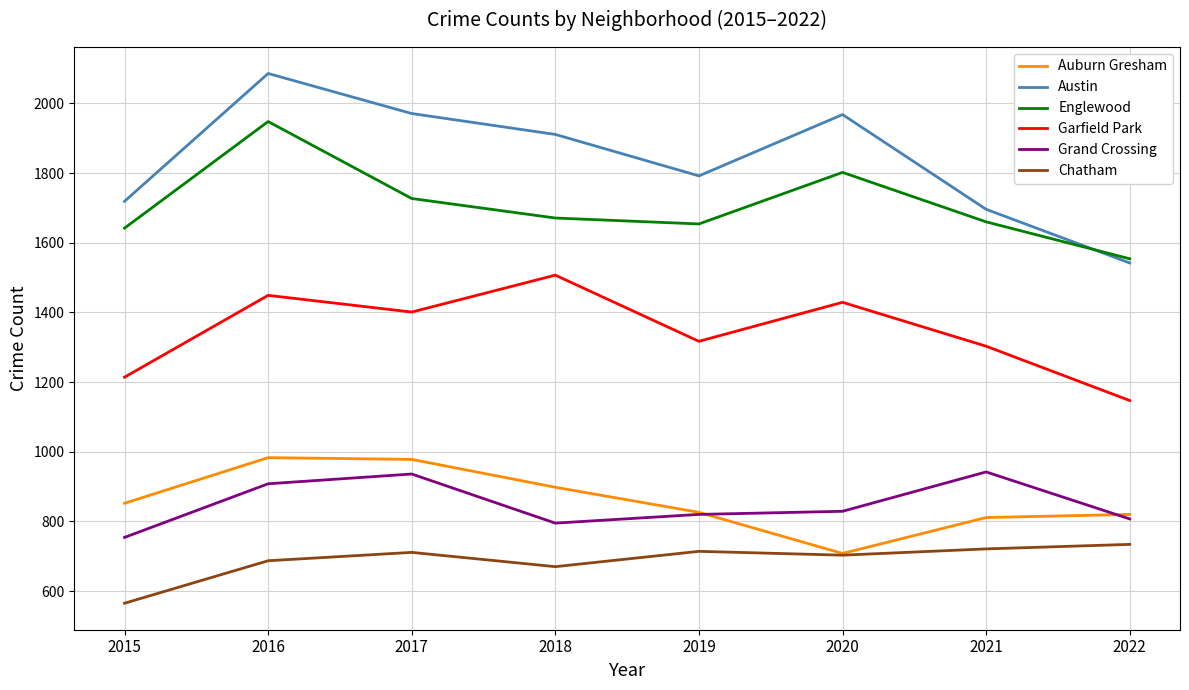

Is it true that Austin equals 1968 at 2020?

True